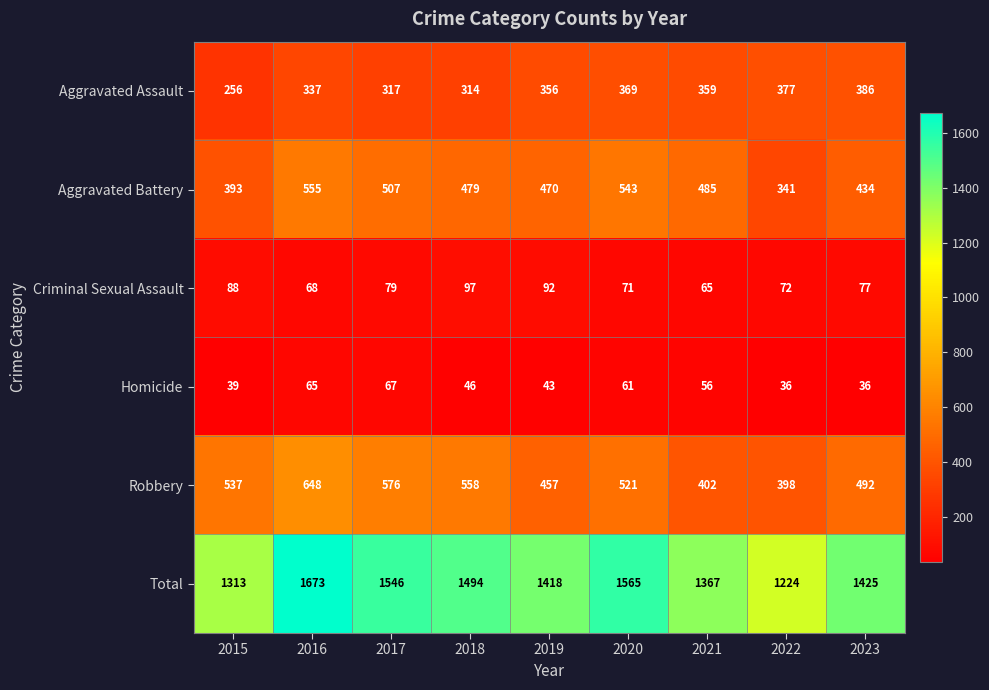

How many distinct data groups are displayed?

6